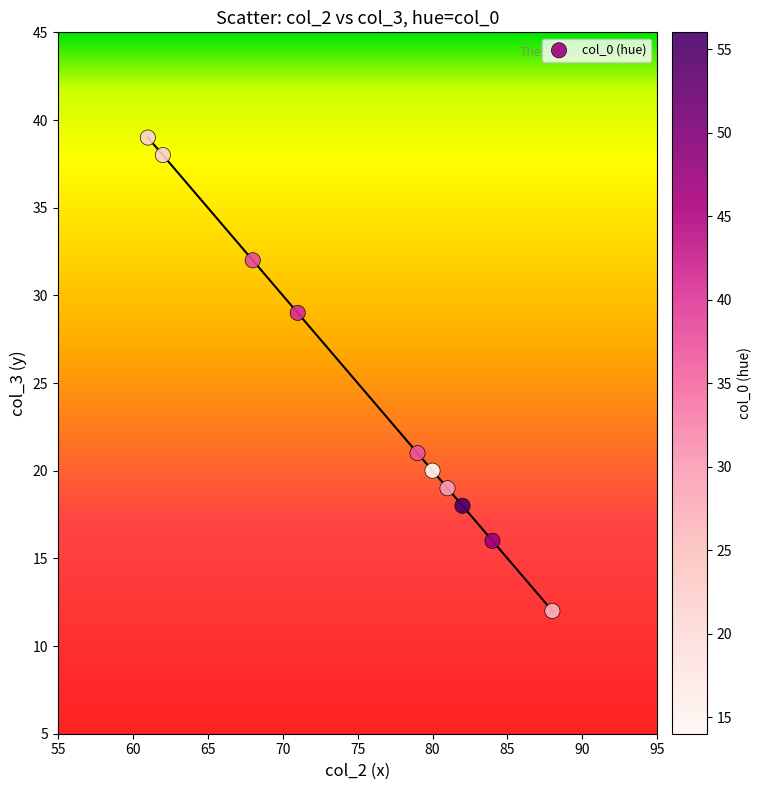

What is the average X value?

76